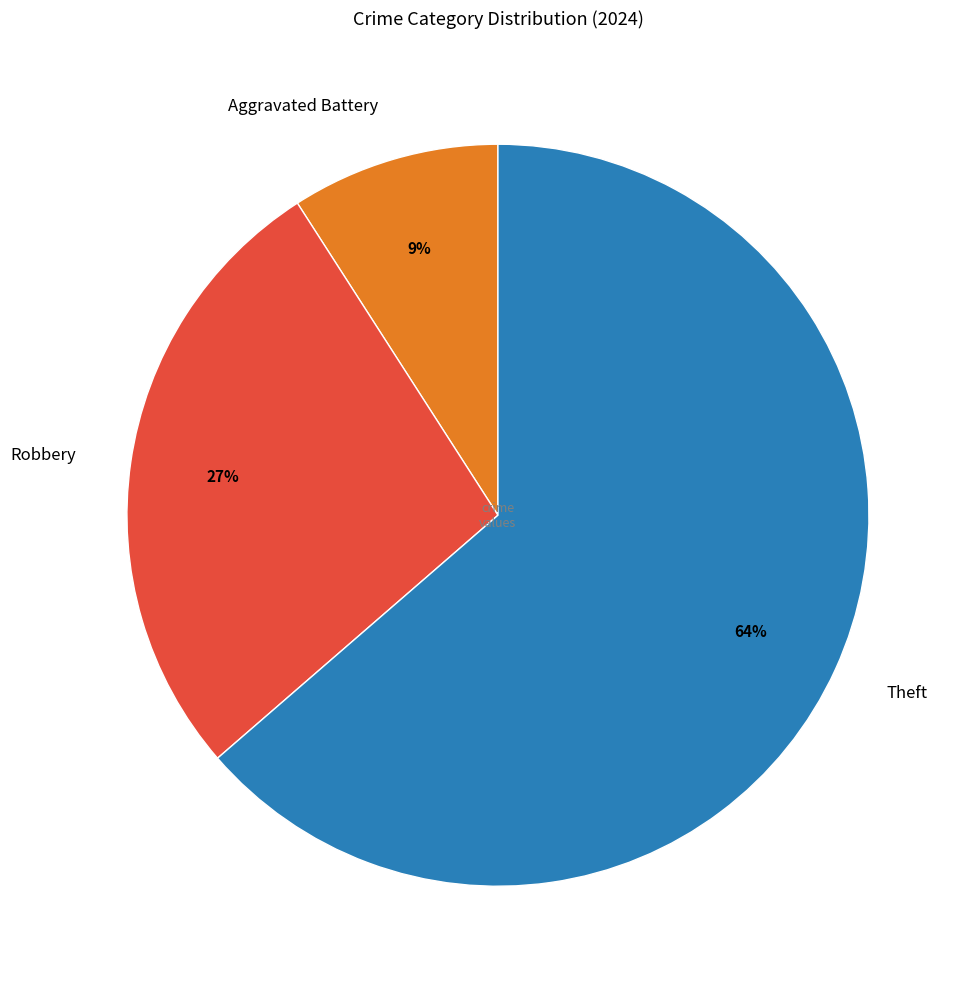

To the nearest percent, what is the average slice percentage?

33%